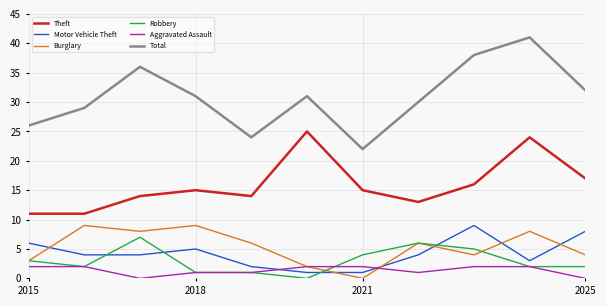

What is the maximum value shown in the chart?

41